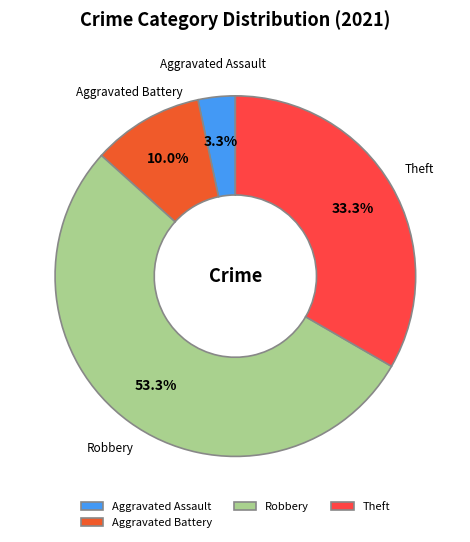

True or false: Aggravated Assault accounts for 3% of the total.

True